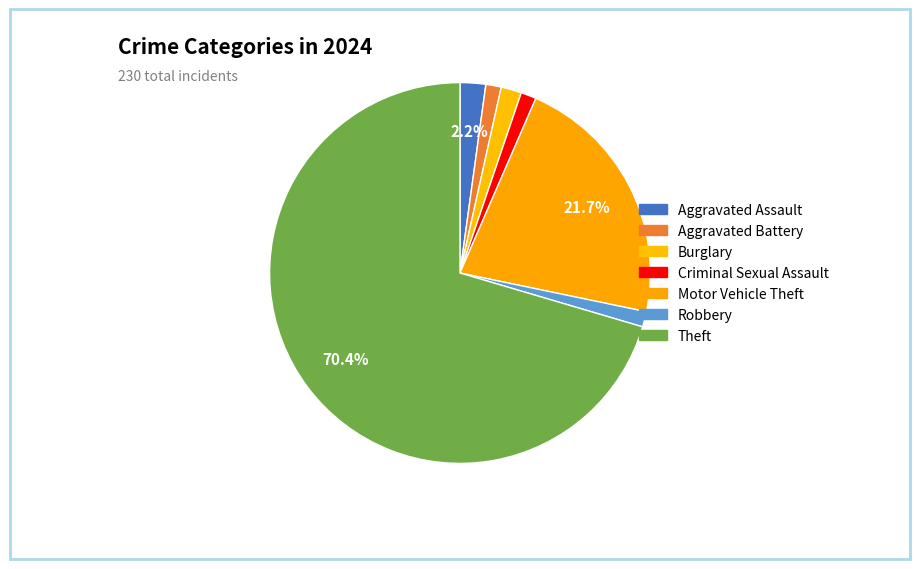

What is the ratio of the value at Burglary to the value at Motor Vehicle Theft?

0.1